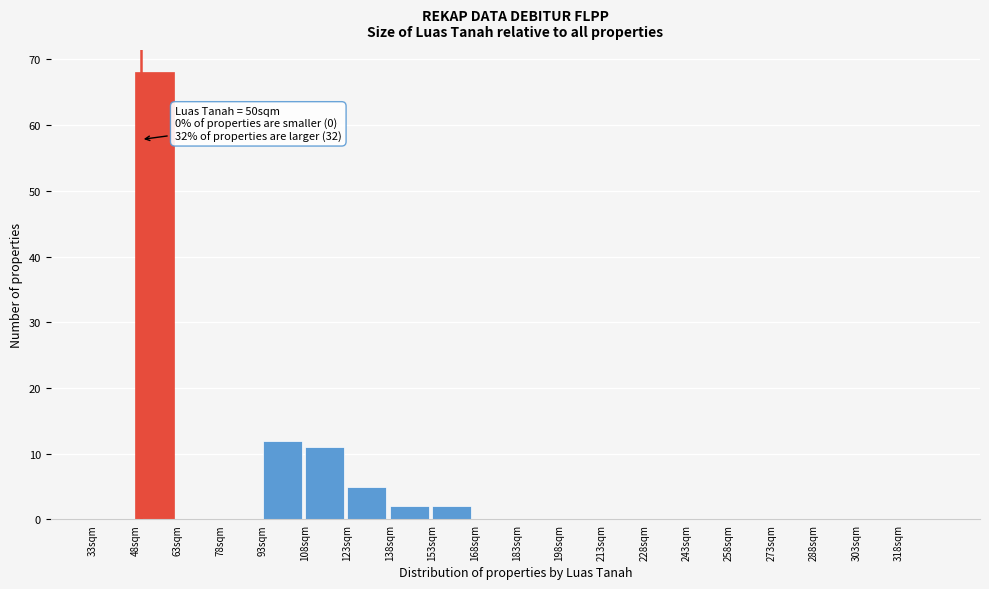

Which range on the x-axis has the tallest bar?

48 to 63